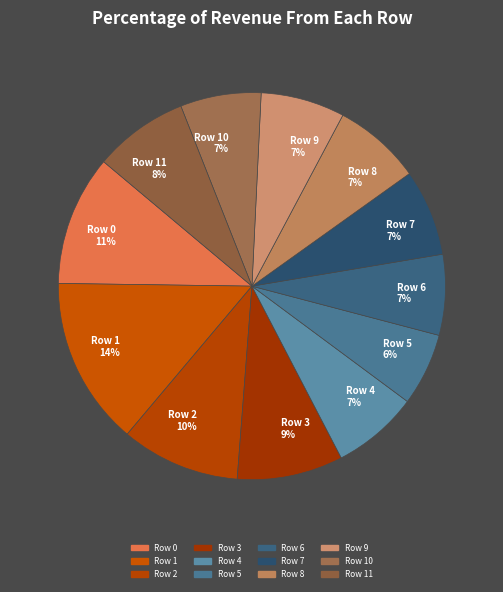

Is the sum of Row 6 7% and Row 1 14% greater than half?

No